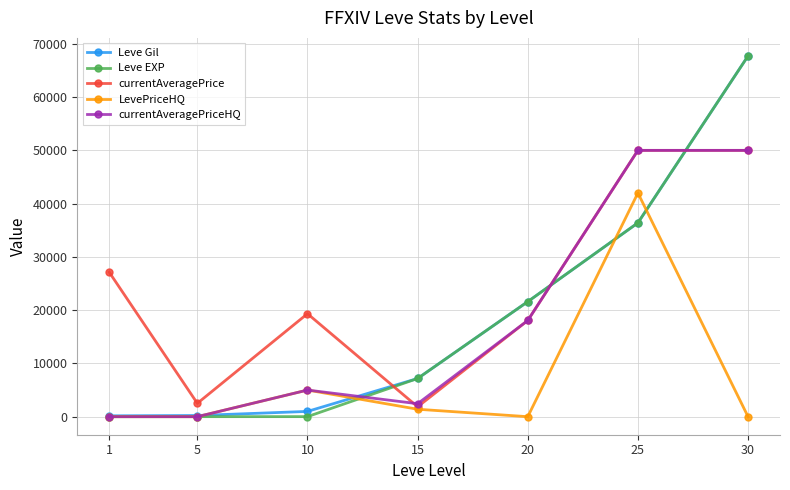

Is this an area chart (filled region under the line)?

No